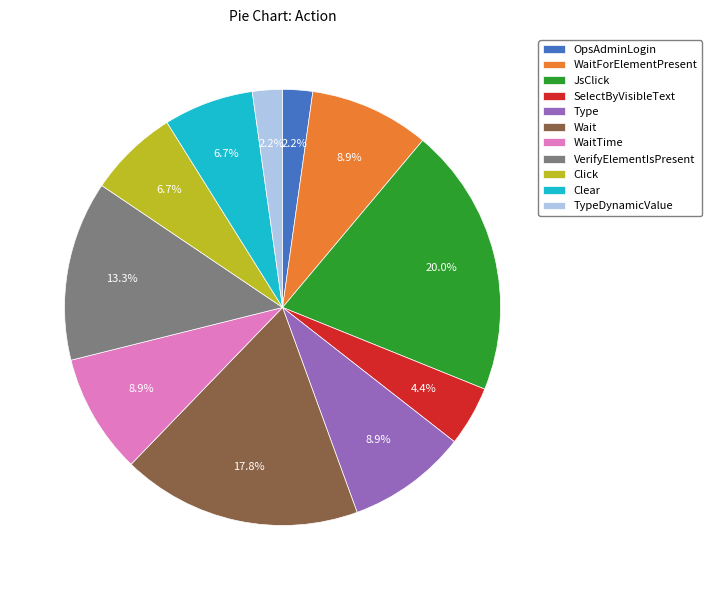

Approximately how many times larger is the value at Type compared to OpsAdminLogin?

4.0